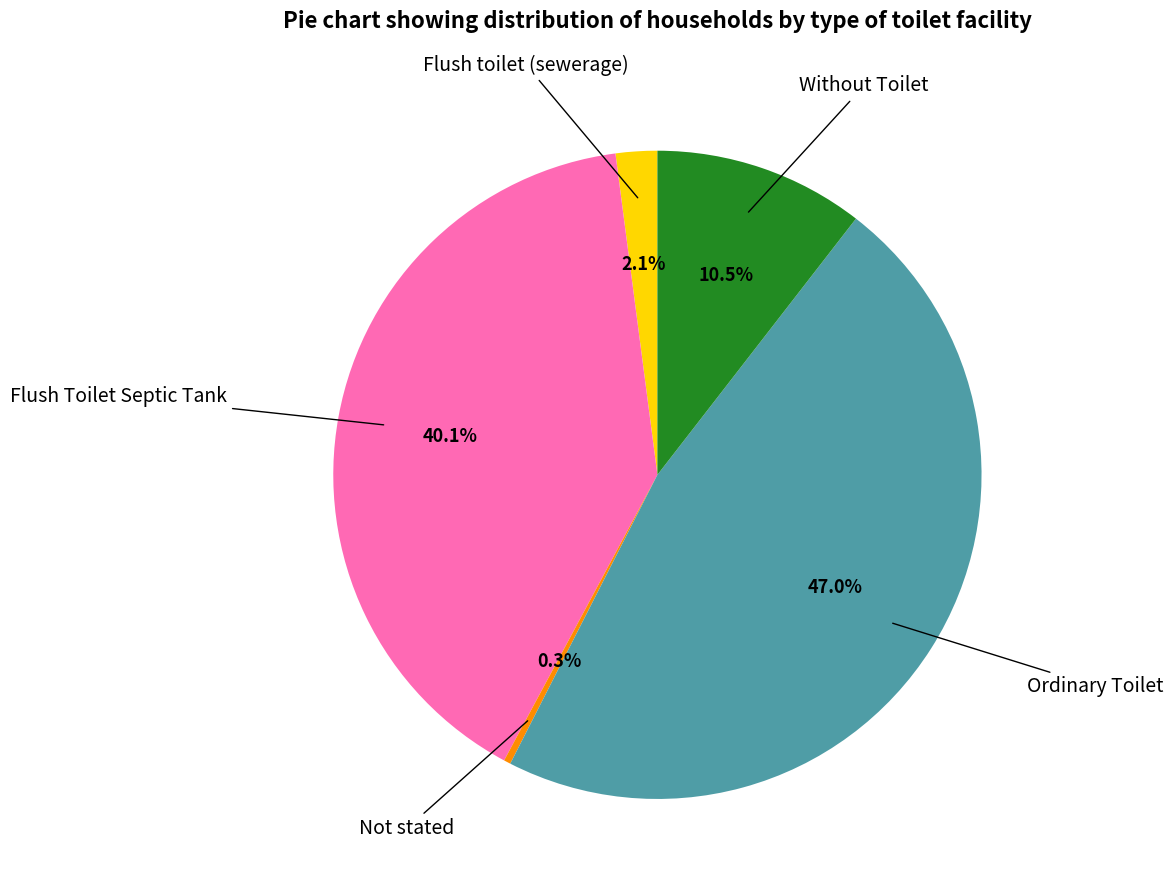

Is there any slice that represents more than half of the pie?

No